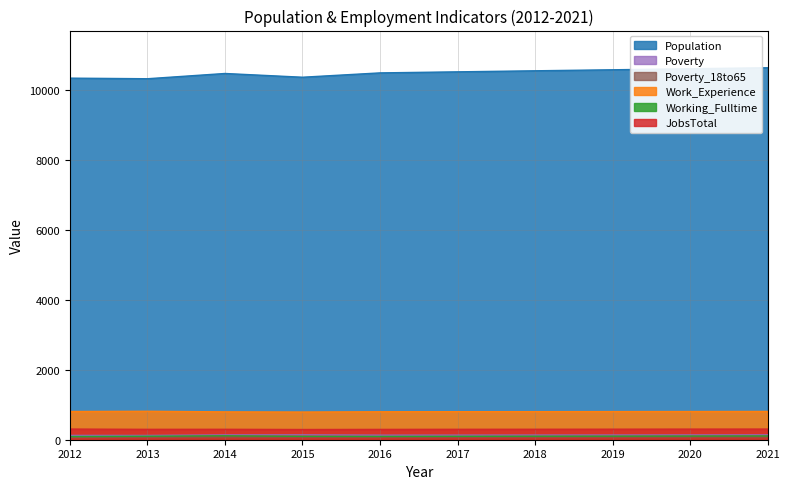

Which category has the lowest value in the Work_Experience series?

2015